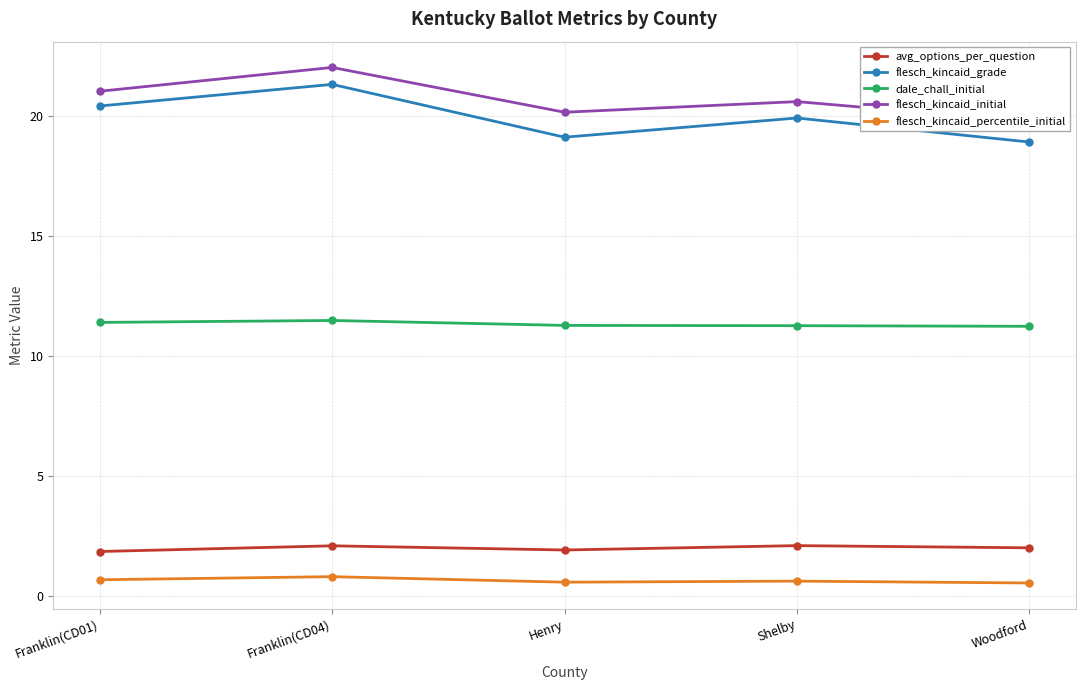

At which category is the sum across all series the highest?

Franklin(CD04)